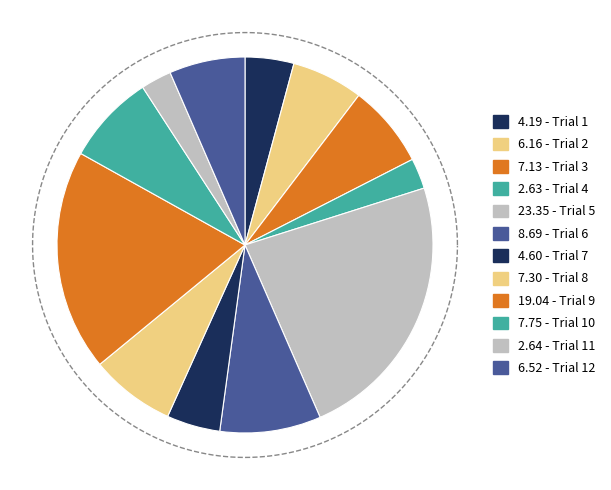

Which category has the biggest portion of the pie?

Trial 5